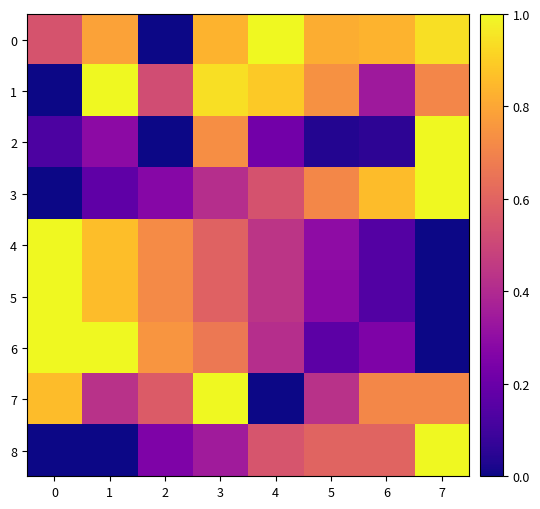

Reading left to right, list all the values displayed in this chart.

0: 0=0.5	1=0.8	2=0.0	3=0.8	4=1.0	5=0.8	6=0.8	7=0.9
1: 0=0.0	1=1.0	2=0.5	3=0.9	4=0.9	5=0.7	6=0.3	7=0.7
2: 0=0.1	1=0.3	2=0.0	3=0.7	4=0.2	5=0.0	6=0.1	7=1.0
3: 0=0.0	1=0.2	2=0.3	3=0.4	4=0.5	5=0.7	6=0.9	7=1.0
4: 0=1.0	1=0.9	2=0.7	3=0.6	4=0.4	5=0.3	6=0.1	7=0.0
5: 0=1.0	1=0.9	2=0.7	3=0.6	4=0.4	5=0.3	6=0.1	7=0.0
6: 0=1.0	1=1.0	2=0.8	3=0.7	4=0.4	5=0.2	6=0.2	7=0.0
7: 0=0.9	1=0.4	2=0.6	3=1.0	4=0.0	5=0.4	6=0.7	7=0.7
8: 0=0.0	1=0.0	2=0.3	3=0.4	4=0.5	5=0.6	6=0.6	7=1.0